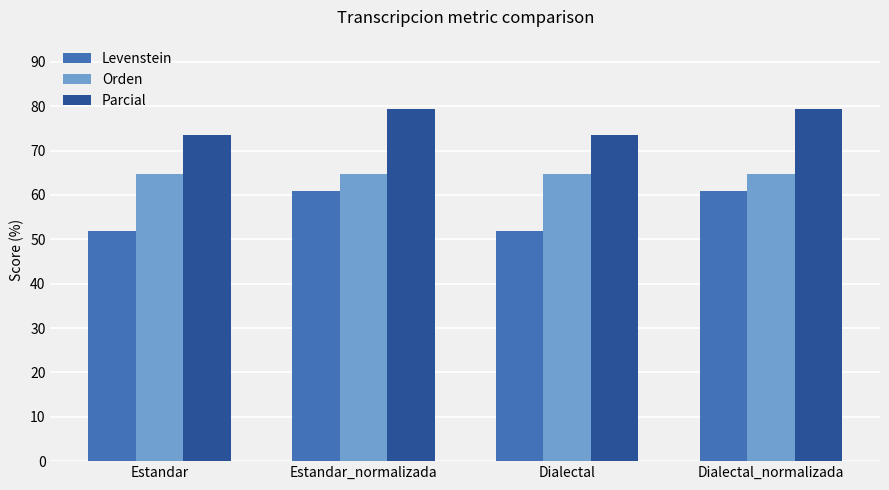

What is the highest value of the Levenstein series?

60.9